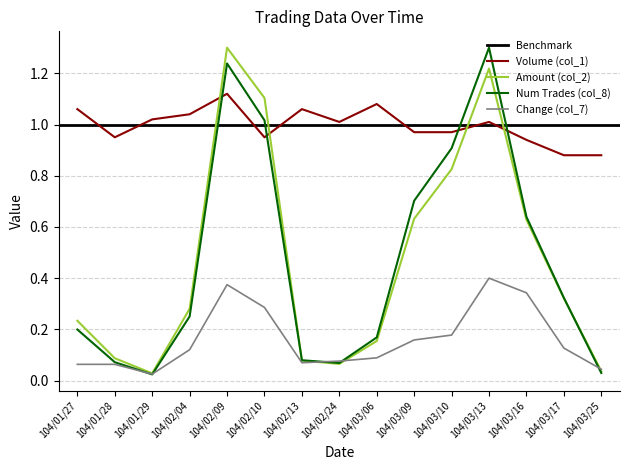

What is the difference between the second highest and minimum values in the Amount (col_2) series?

1.2